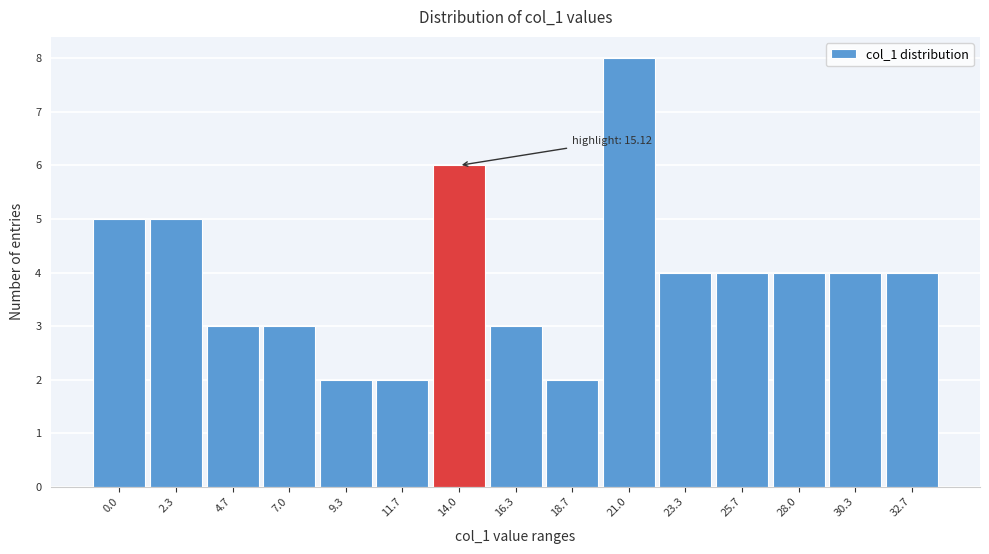

Reading right to left, list all the values displayed in this chart.

32.7=4	30.3=4	28.0=4	25.7=4	23.3=4	21.0=8	18.7=2	16.3=3	14.0=6	11.7=2	9.3=2	7.0=3	4.7=3	2.3=5	0.0=5